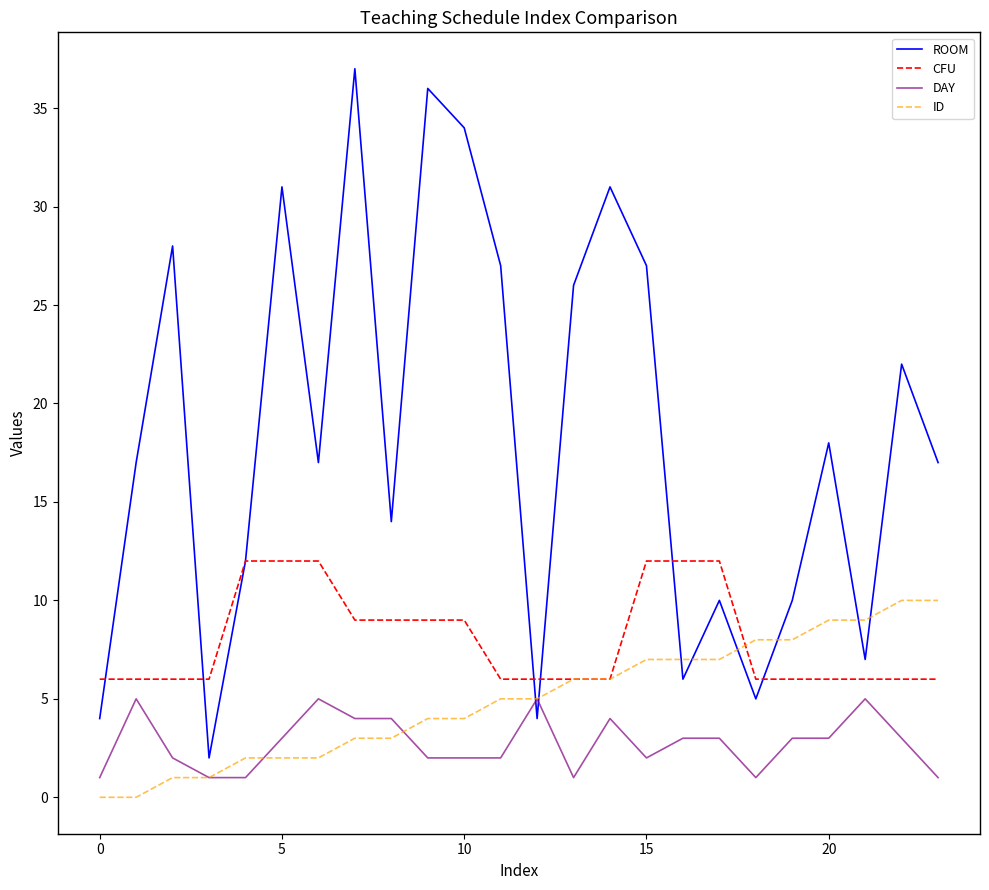

Rank the series by their maximum value, from lowest to highest.

DAY, ID, CFU, ROOM